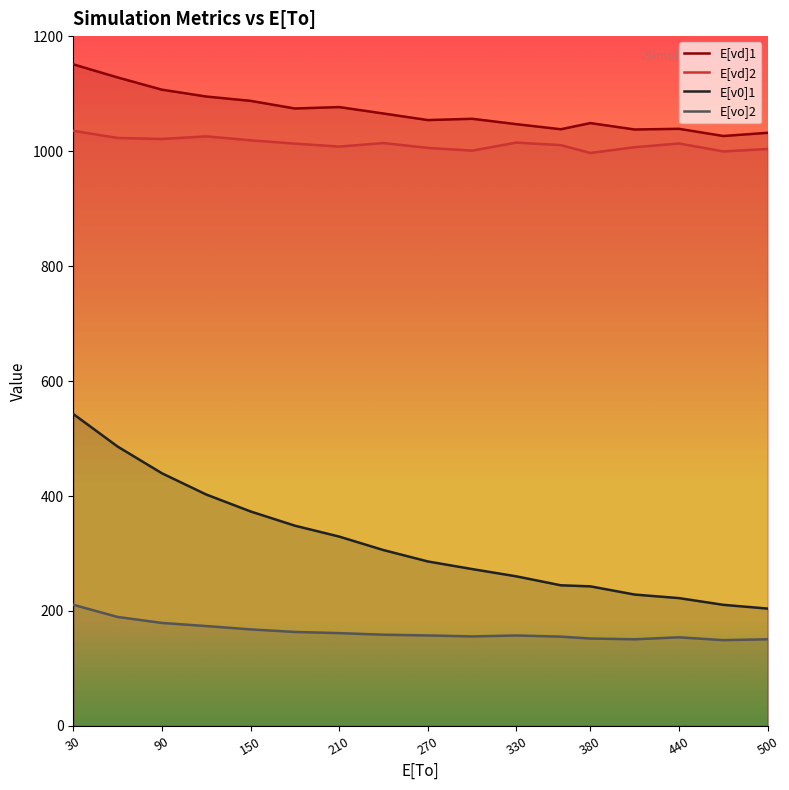

Reading right to left, list all the values displayed in this chart.

E[vd]1: 500=1031.8	470=1026.2	440=1038.7	410=1037.6	380=1048.7	360=1038.0	330=1046.8	300=1056.2	270=1054.0	240=1065.3	210=1076.6	180=1074.1	150=1087.4	120=1094.9	90=1106.8	60=1128.1	30=1150.9
E[vd]2: 500=1003.7	470=999.4	440=1013.2	410=1006.8	380=996.8	360=1010.3	330=1014.8	300=1000.8	270=1005.6	240=1014.0	210=1007.8	180=1013.0	150=1018.8	120=1025.7	90=1021.0	60=1022.9	30=1035.3
E[v0]1: 500=204.2	470=210.7	440=222.4	410=228.6	380=242.8	360=244.7	330=260.2	300=272.9	270=286.2	240=305.9	210=329.4	180=348.4	150=373.1	120=402.6	90=439.6	60=486.0	30=542.7
E[vo]2: 500=150.8	470=149.3	440=154.2	410=150.8	380=152.1	360=155.4	330=157.4	300=155.8	270=157.4	240=158.7	210=161.5	180=163.6	150=168.0	120=173.8	90=179.2	60=189.6	30=210.8